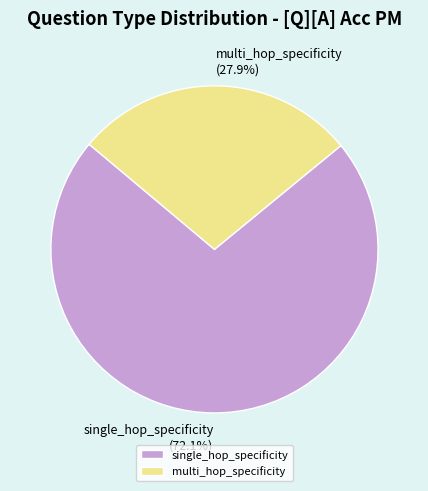

Is the sum of single_hop_specificity and multi_hop_specificity greater than half?

Yes